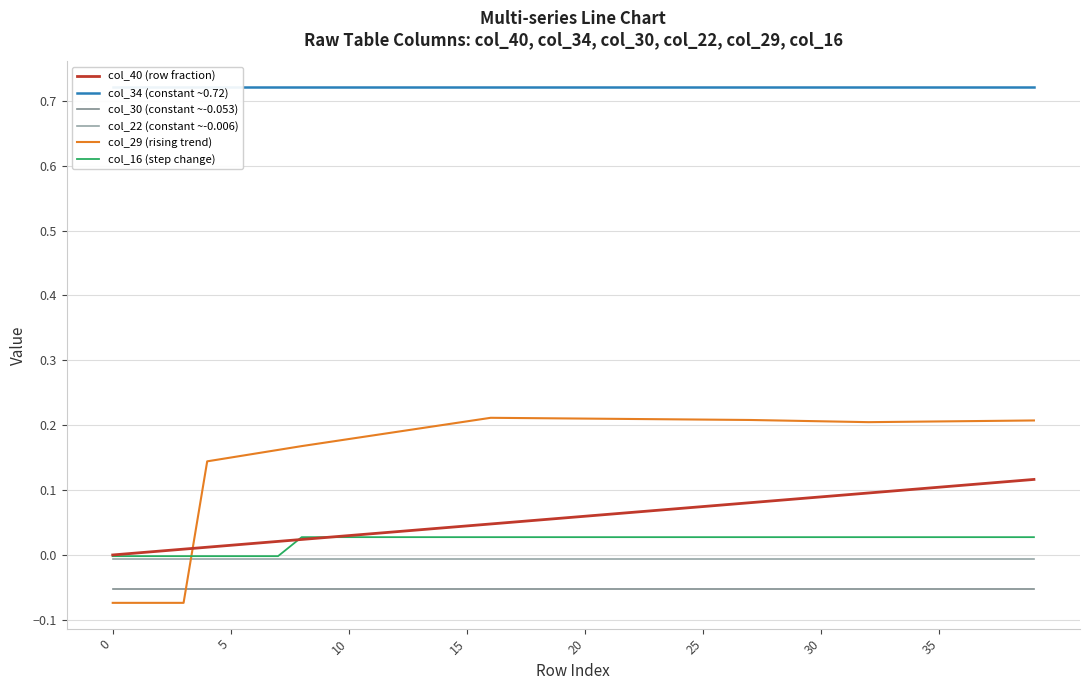

True or false: col_30 (constant ~-0.053) has more than 0 interior local peaks.

False